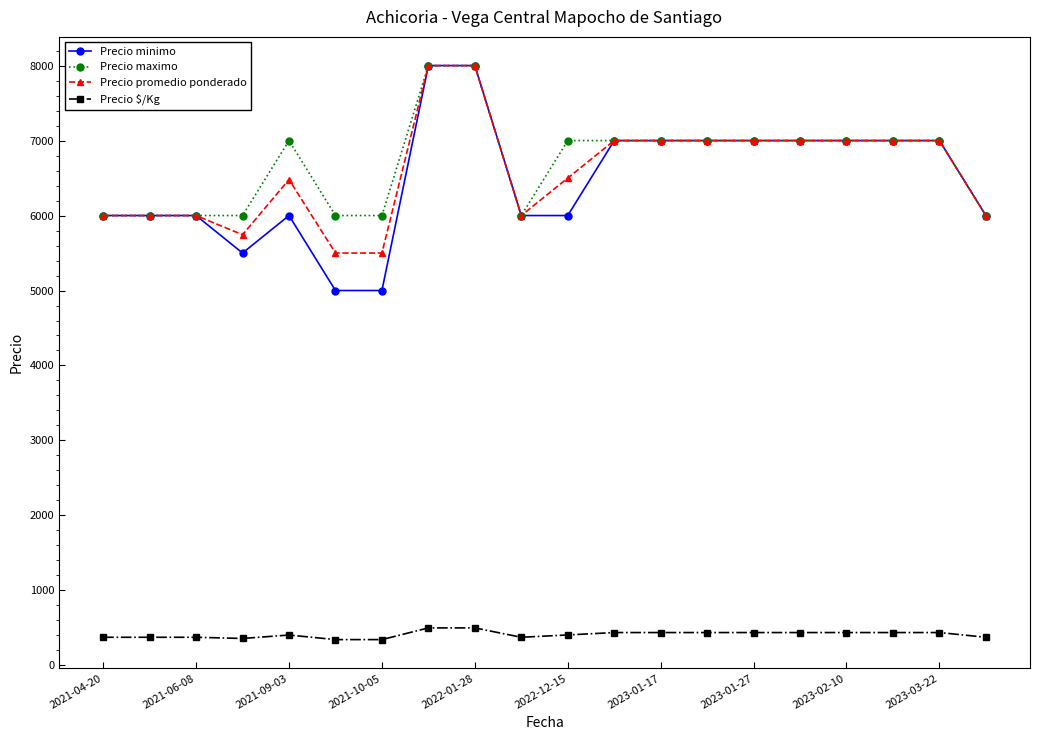

True or false: Precio minimo and Precio $/Kg intersect in this chart.

False